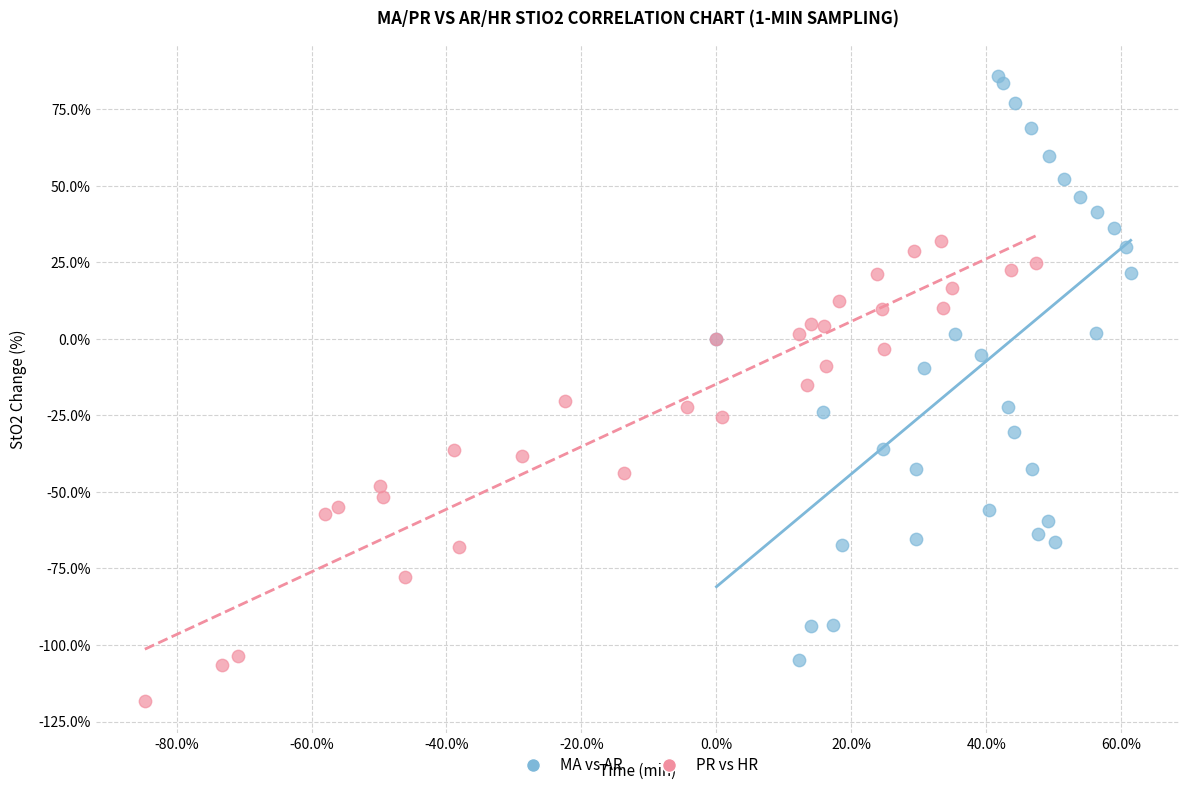

Which series reaches the maximum Y coordinate?

MA vs AR